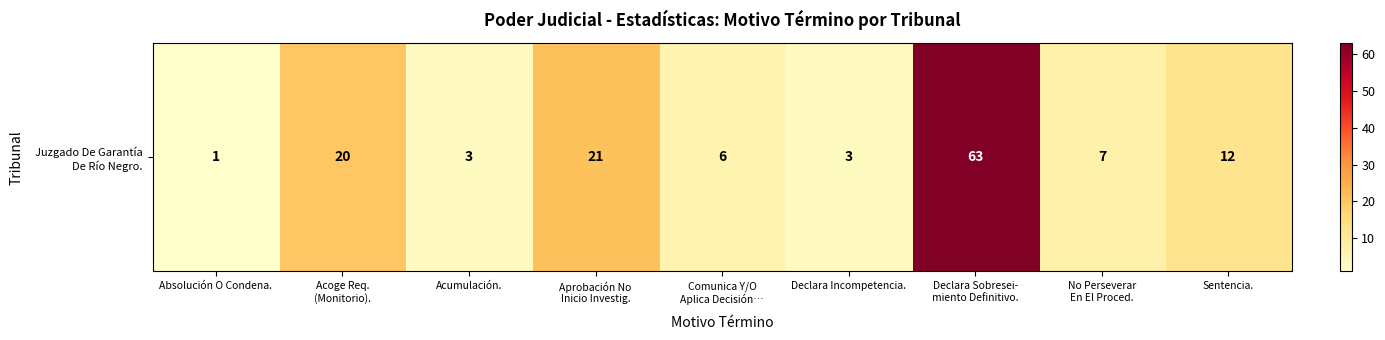

Reading right to left, list all the values displayed in this chart.

12	7	63	3	6	21	3	20	1